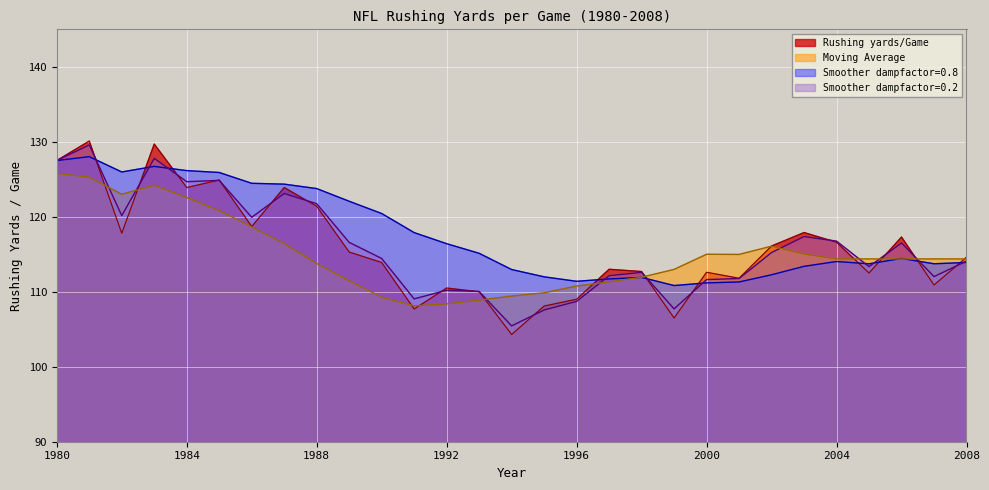

Between 1984 and 1996, which is larger?

1984